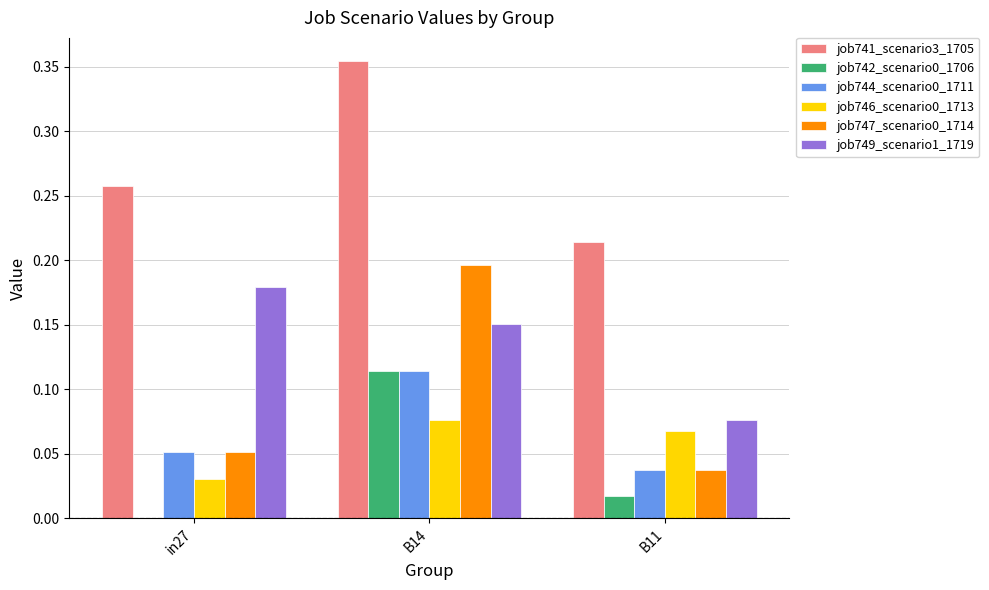

Which series changed the most between in27 and B11?

job749_scenario1_1719